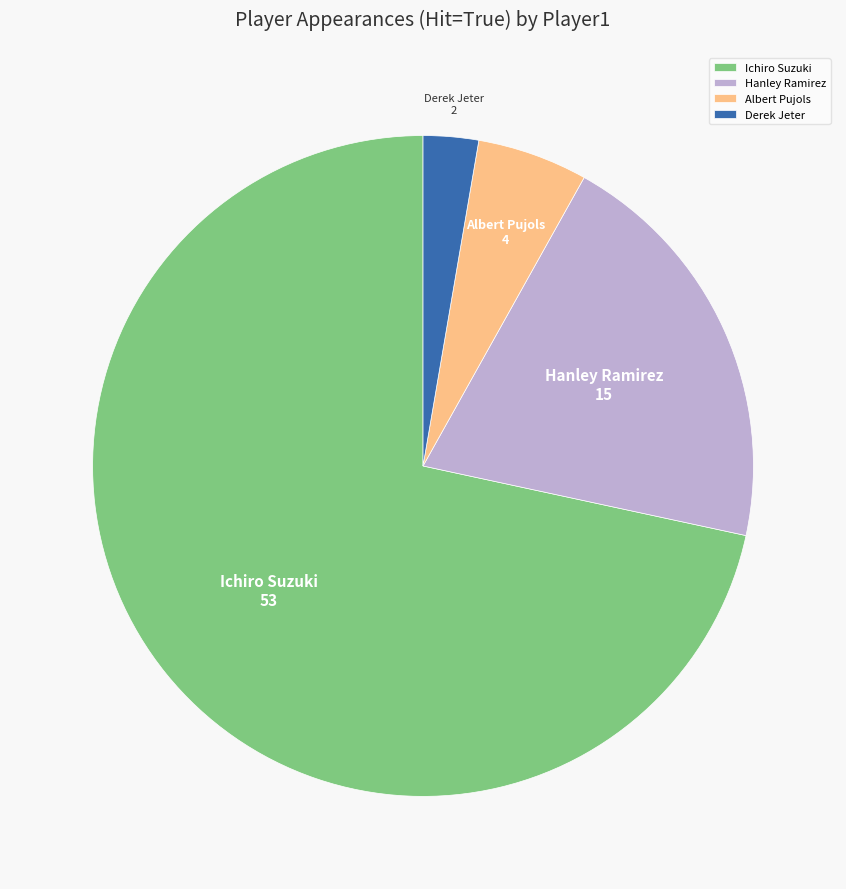

Count the number of slices in the pie.

4